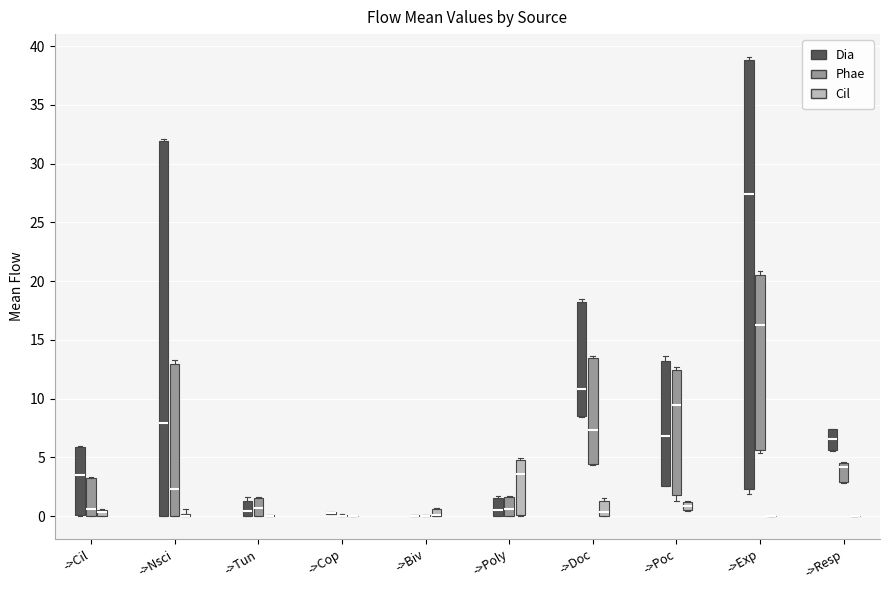

Which box is the tallest, from its lower edge to its upper edge?

->Exp (Dia)